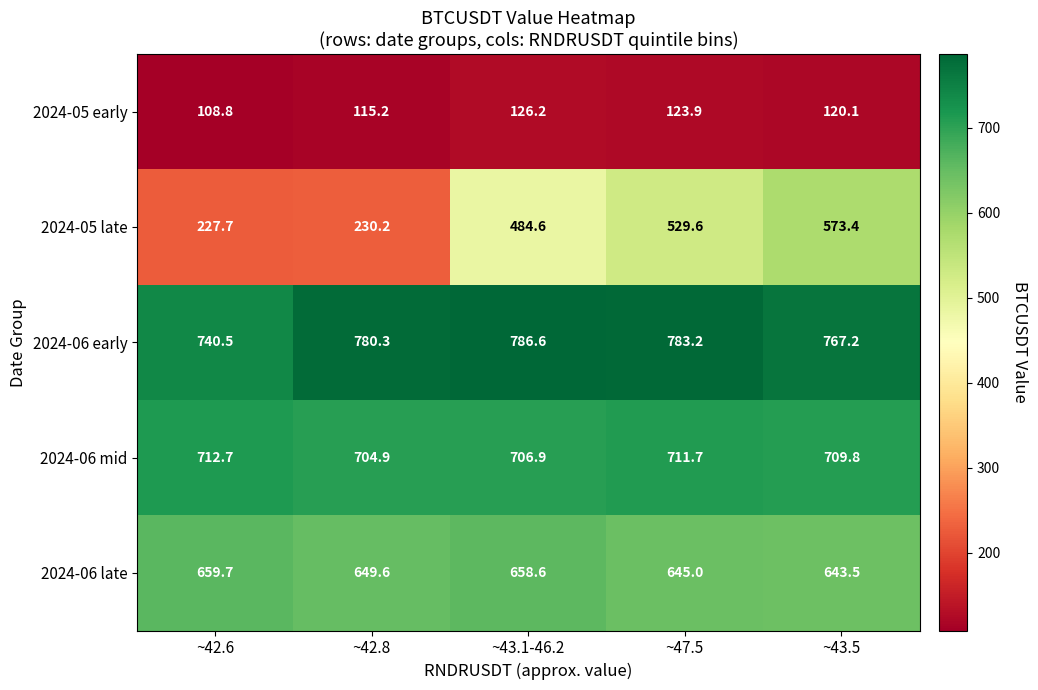

What is the average value of the 2024-05 late series?

409.1